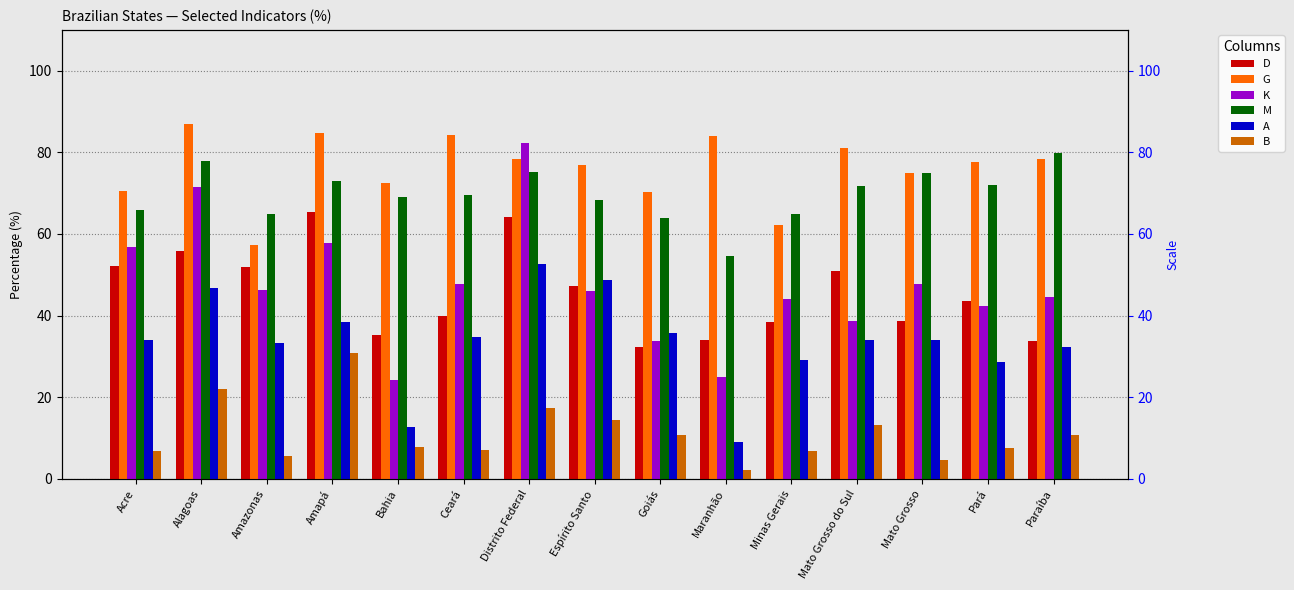

Which series has the largest total across all categories?

G